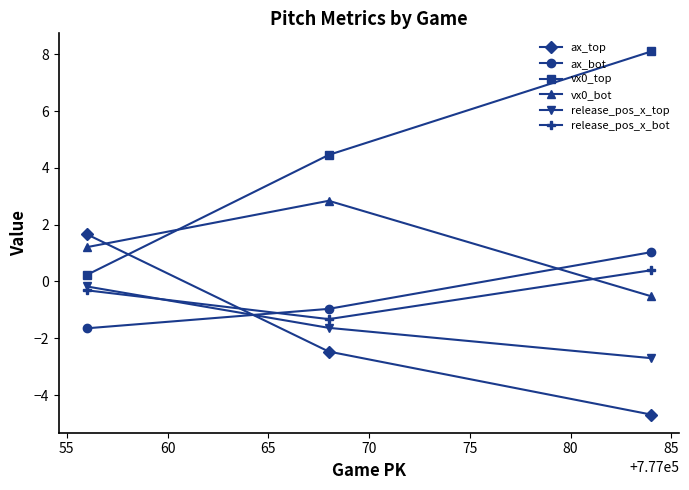

What is the value of the vx0_bot point at the 2nd from the left?

2.8